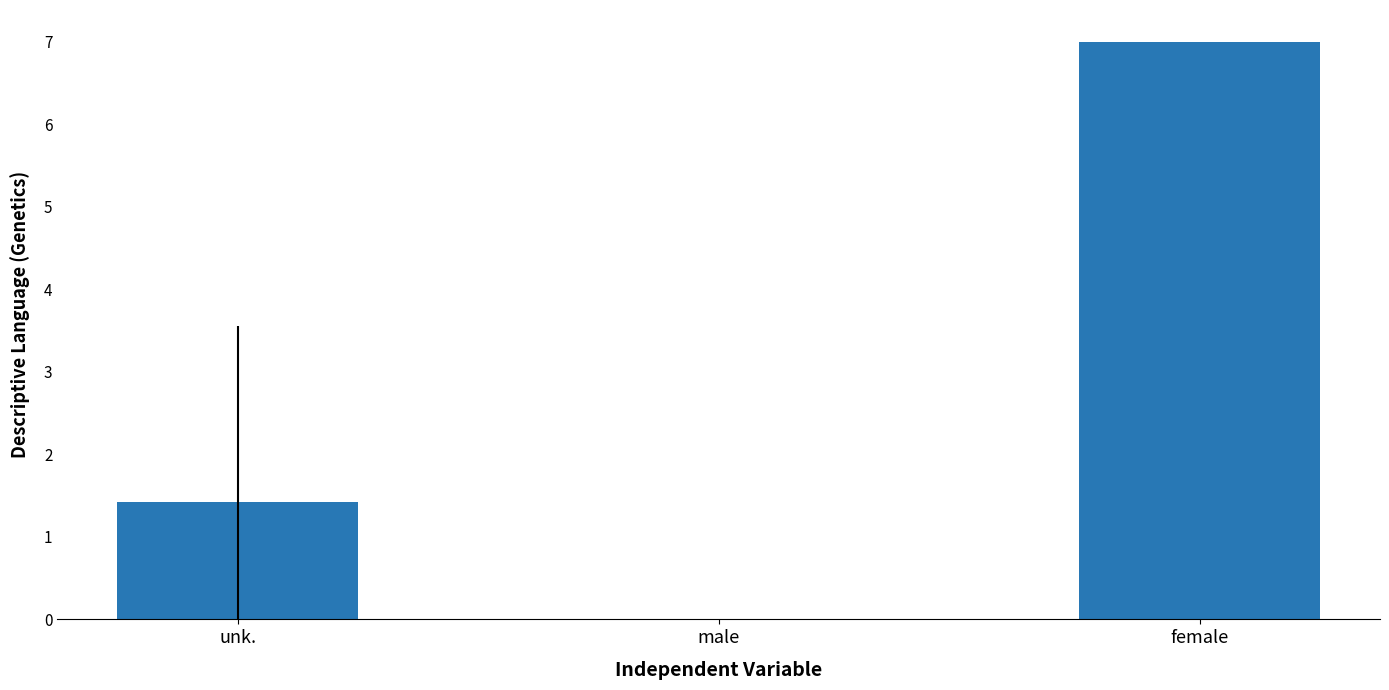

The value at unk. is 0.7. True or false?

False